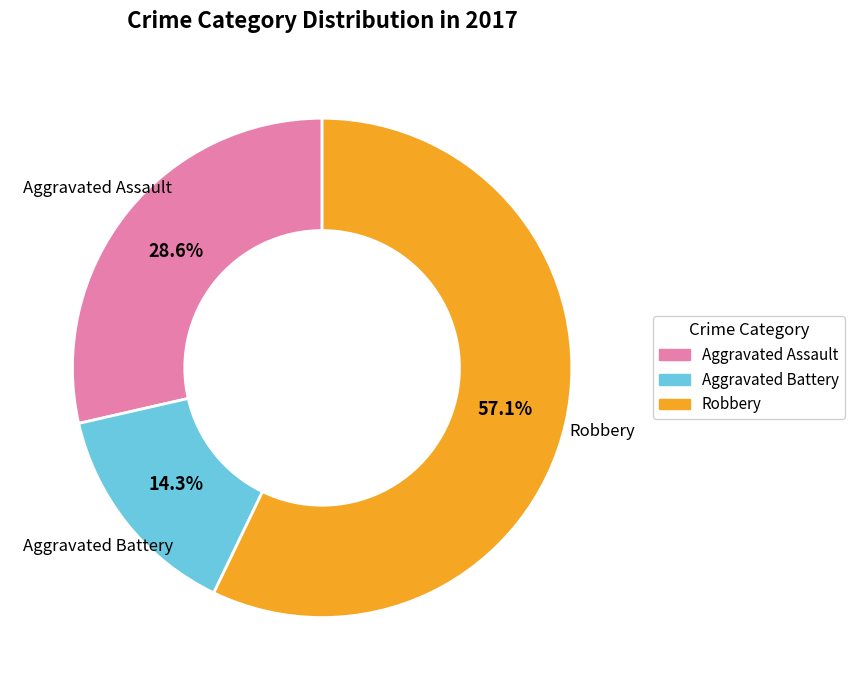

Which category accounts for the majority?

Robbery